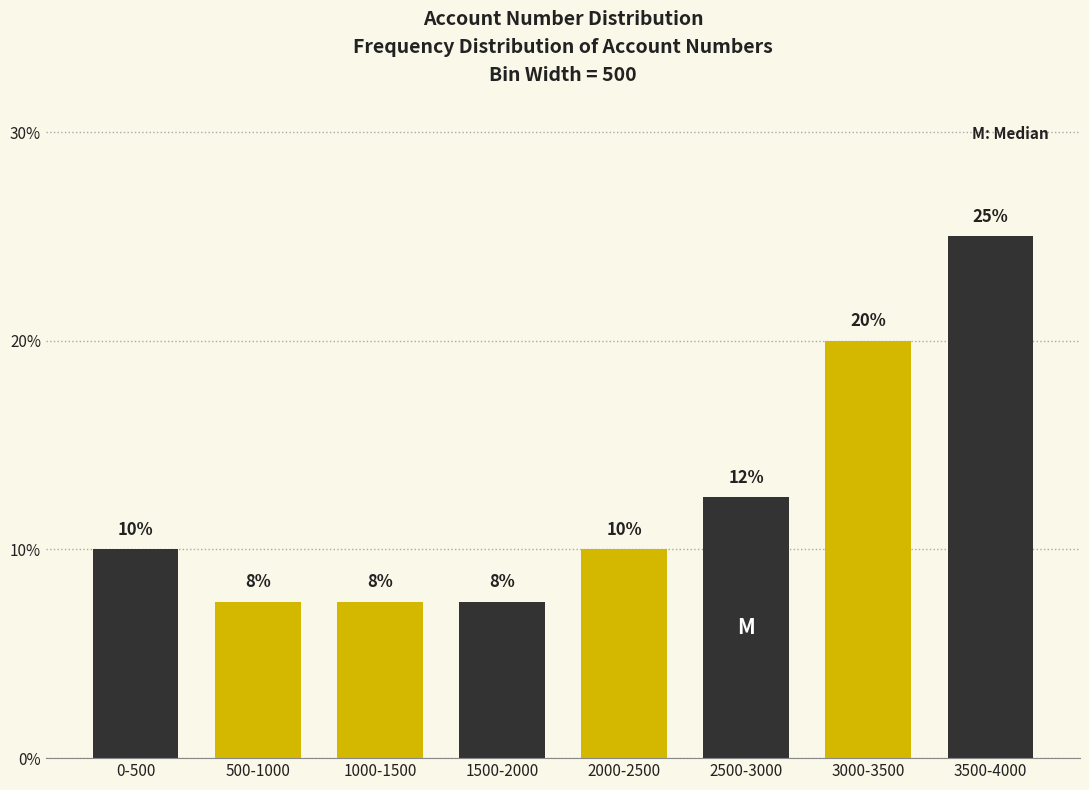

What is the change in value from 0-500 to 3000-3500?

+10.0